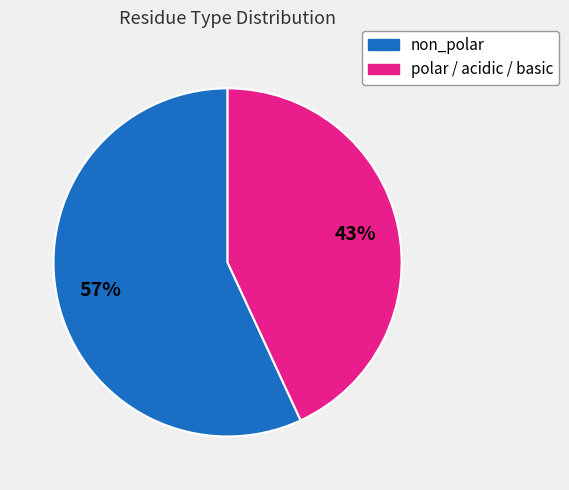

Does non_polar account for over 50% of the chart?

Yes